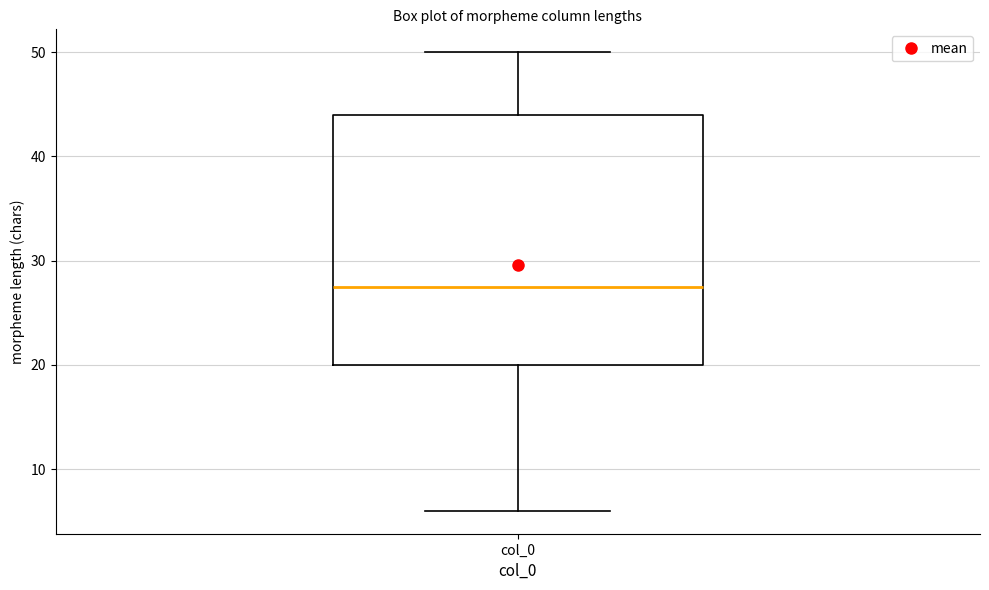

Read this box plot against the y-axis: the position of the median line, the range covered by the box, and the ends of both whiskers. The values are not printed on the chart, so give them approximately, as read against the axis.

median 28, box 20 to 44, whiskers 6 to 50